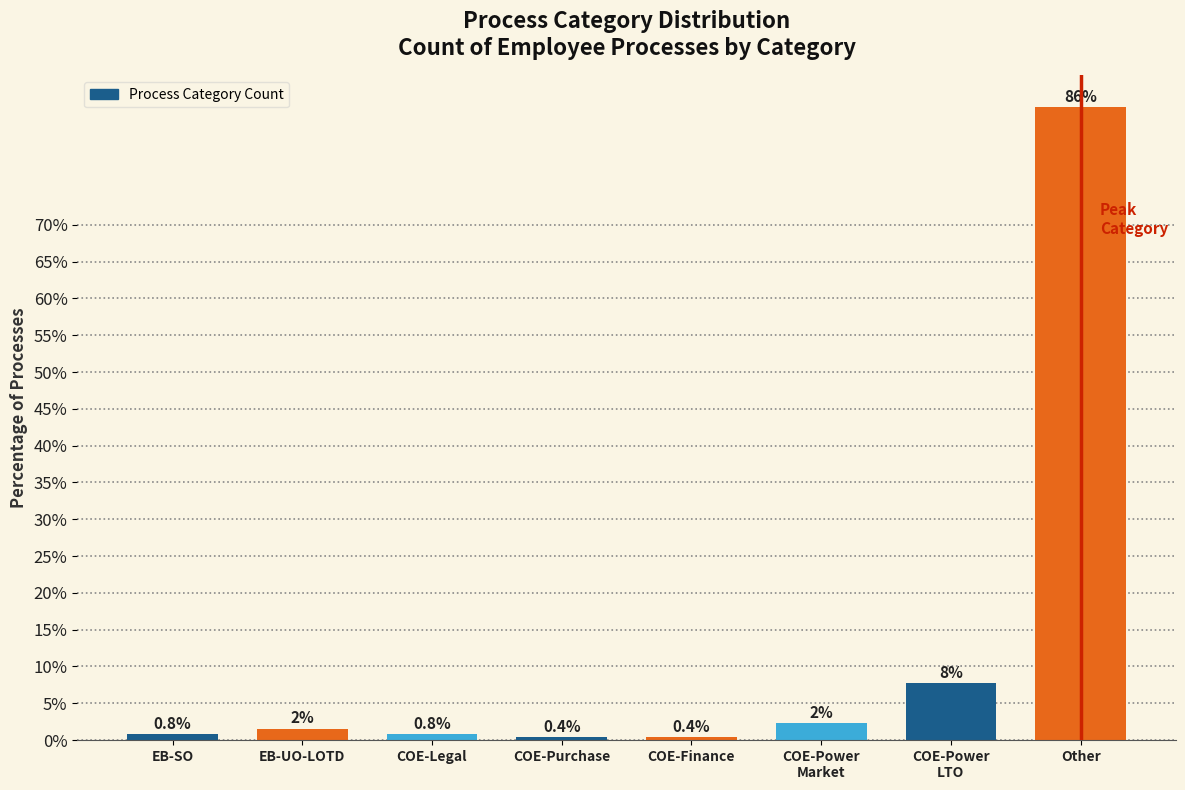

What is the label of the 1st bar from the right?

Other